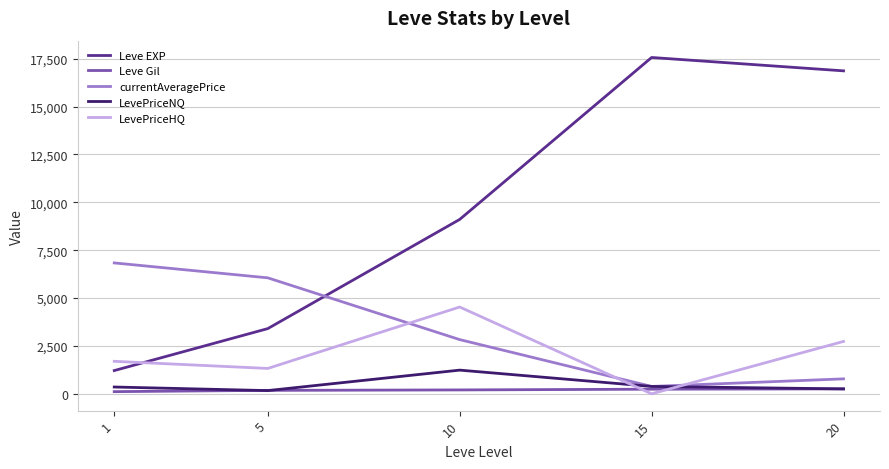

At how many categories does at least one series exceed 2731?

5